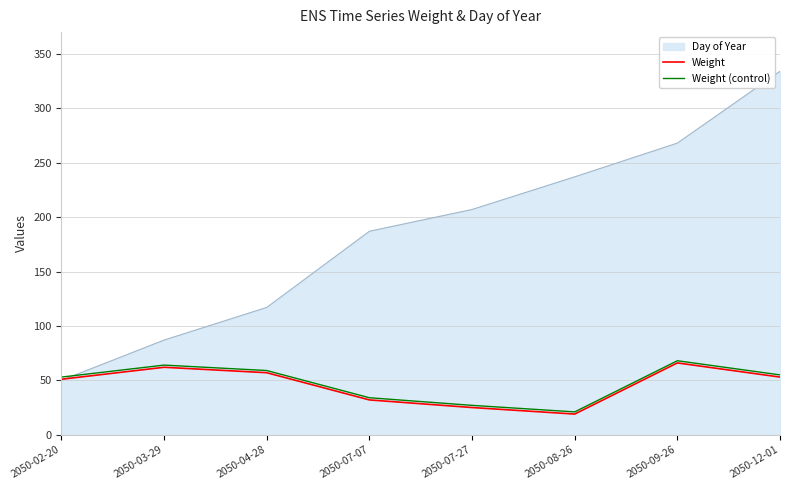

True or false: Weight (control) and Weight intersect in this chart.

False